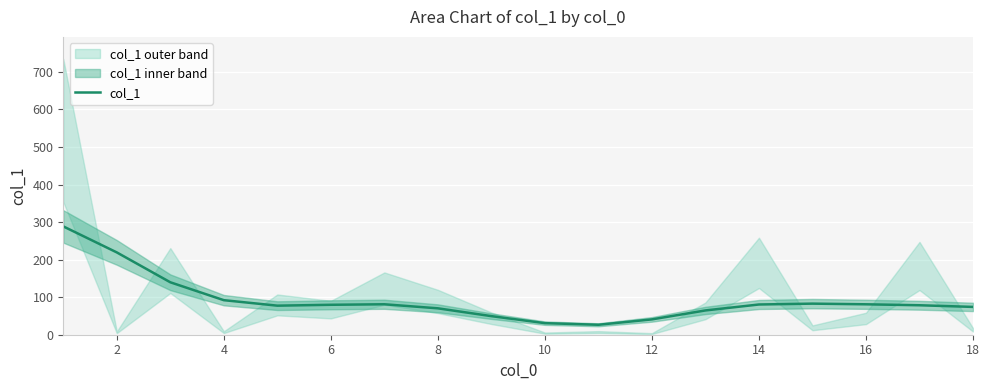

Which has a higher value, 11 or 12?

12